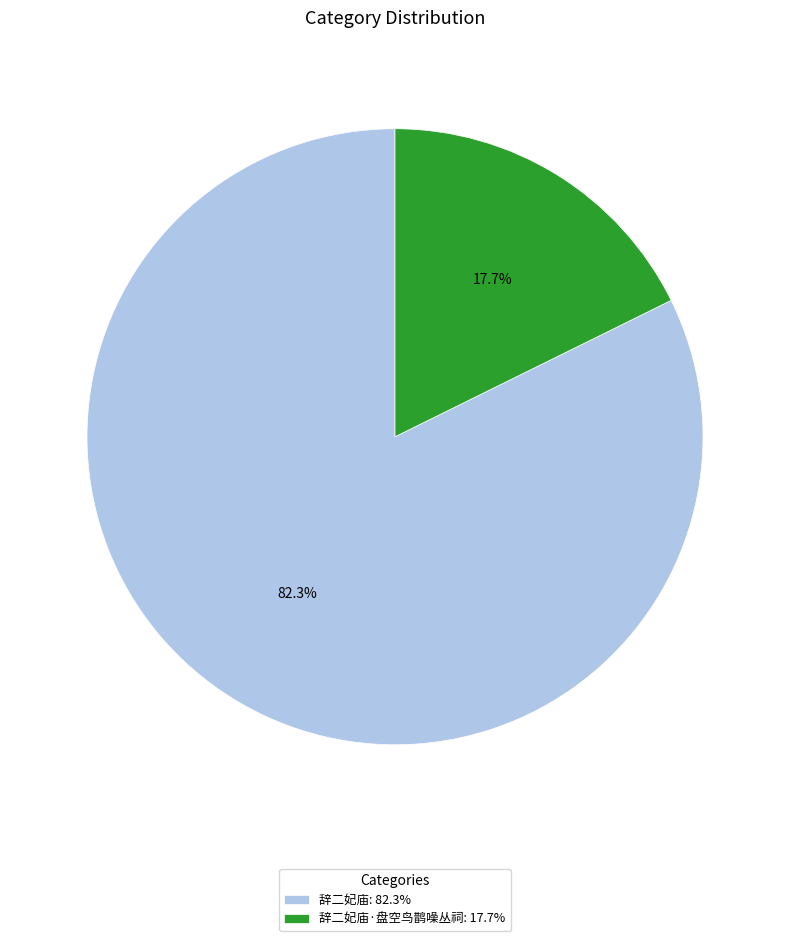

What is the largest slice in the pie chart?

辞二妃庙: 82.3%